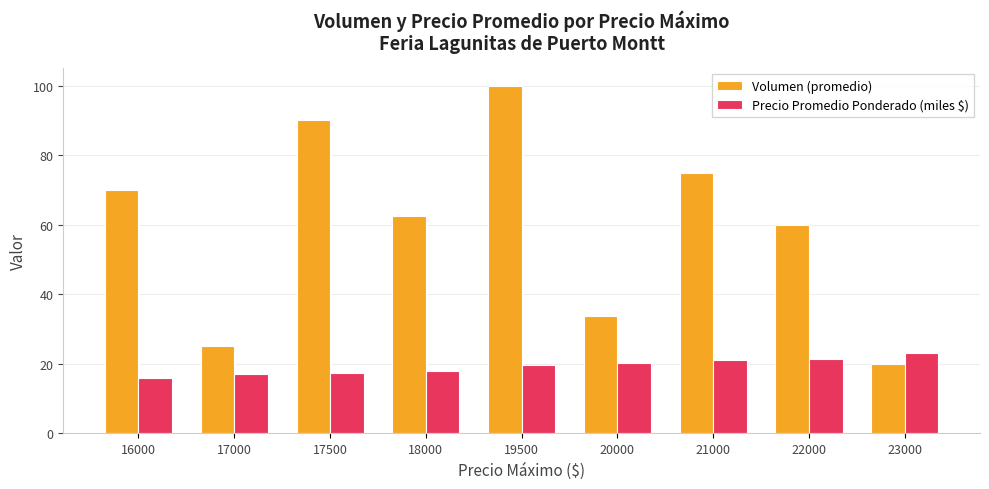

Rank the series at 17000 from highest to lowest value.

Volumen (promedio), Precio Promedio Ponderado (miles $)